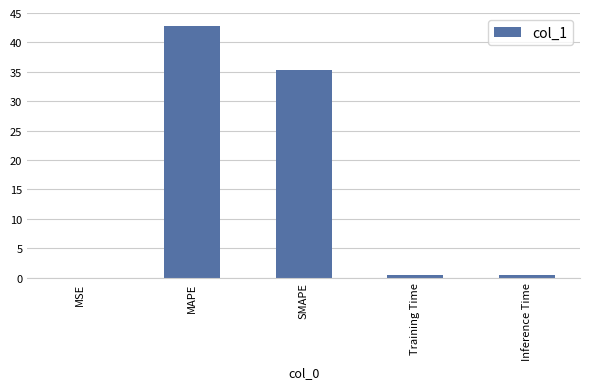

Where is the data nearest to the value 21?

SMAPE